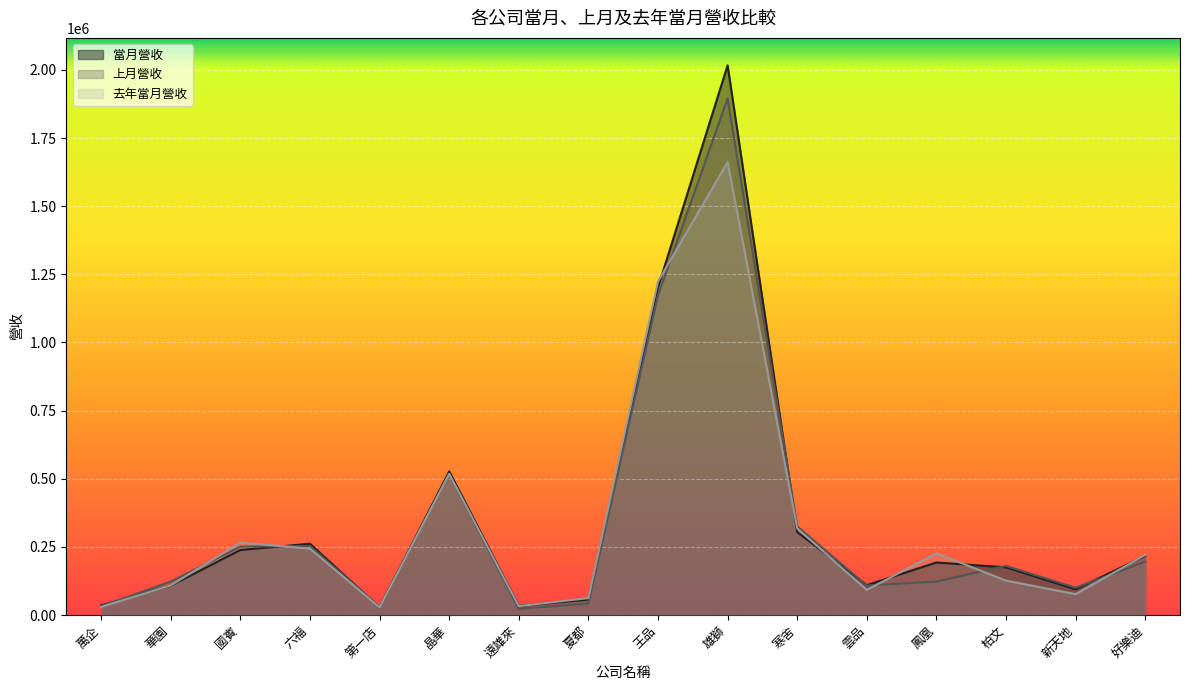

What is the spread (max minus min) of values at 遠雄來?

10358